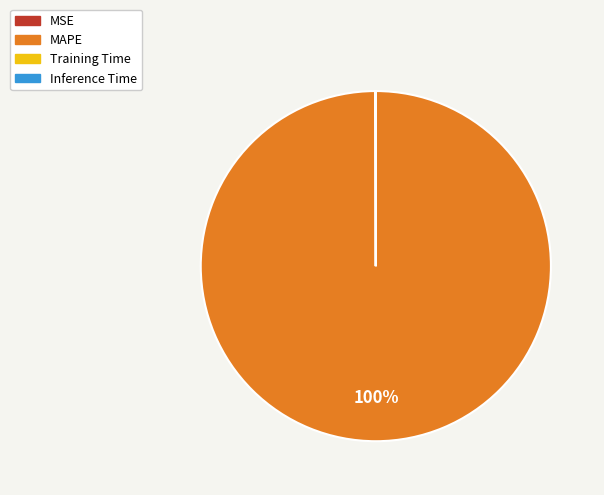

True or false: MAPE accounts for 100% of the total.

True